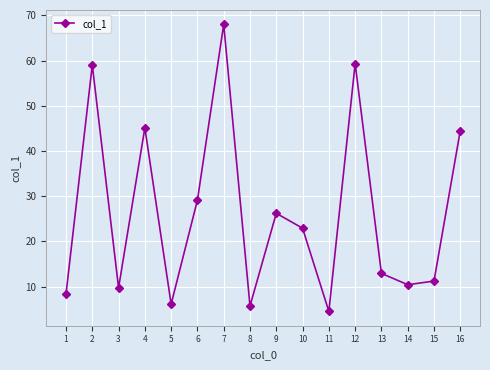

True or false: the data shows 45.1 at 4.

True